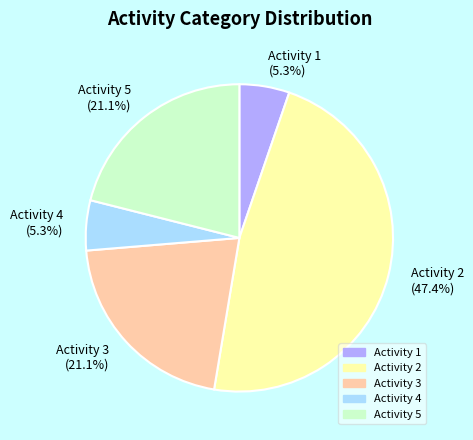

Is the sum of Activity 4 and Activity 2 greater than half?

Yes